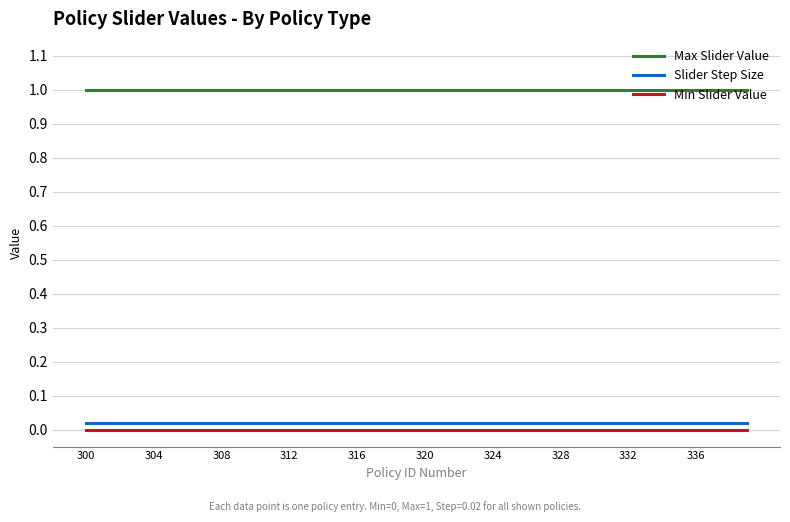

Which series has the largest total across all categories?

Max Slider Value